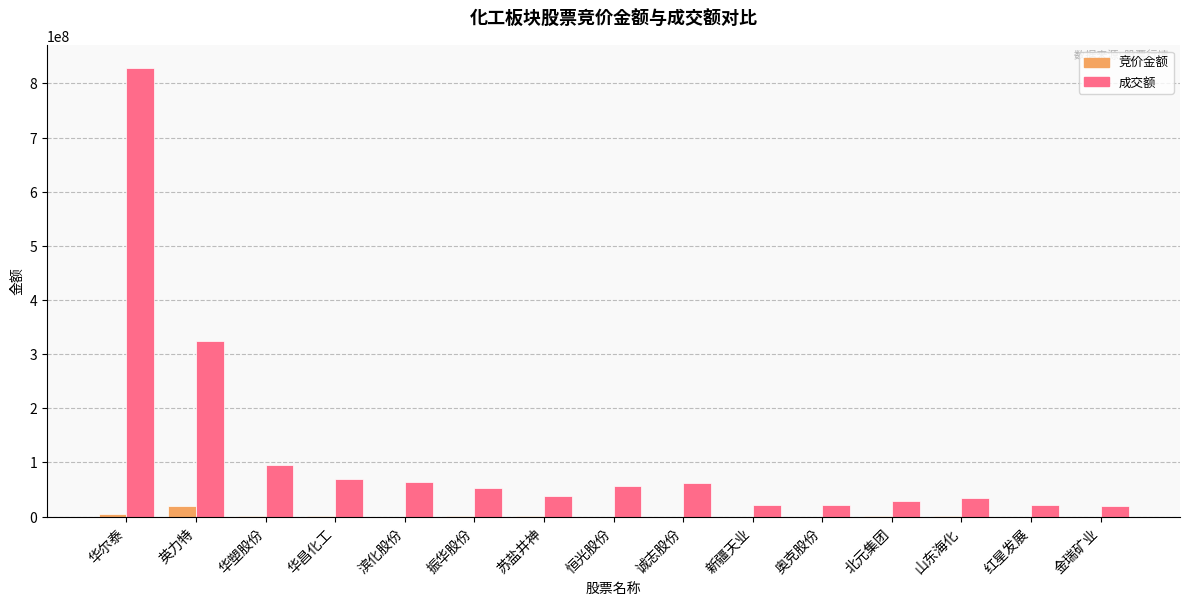

How many groups of bars are there?

15